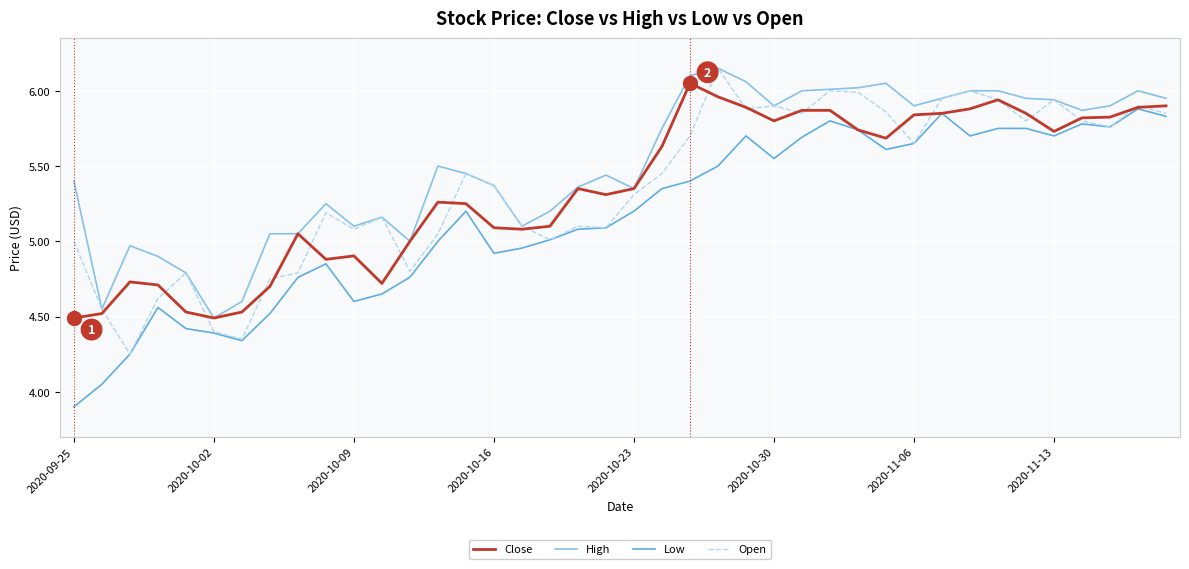

Which series has the largest total across all categories?

High